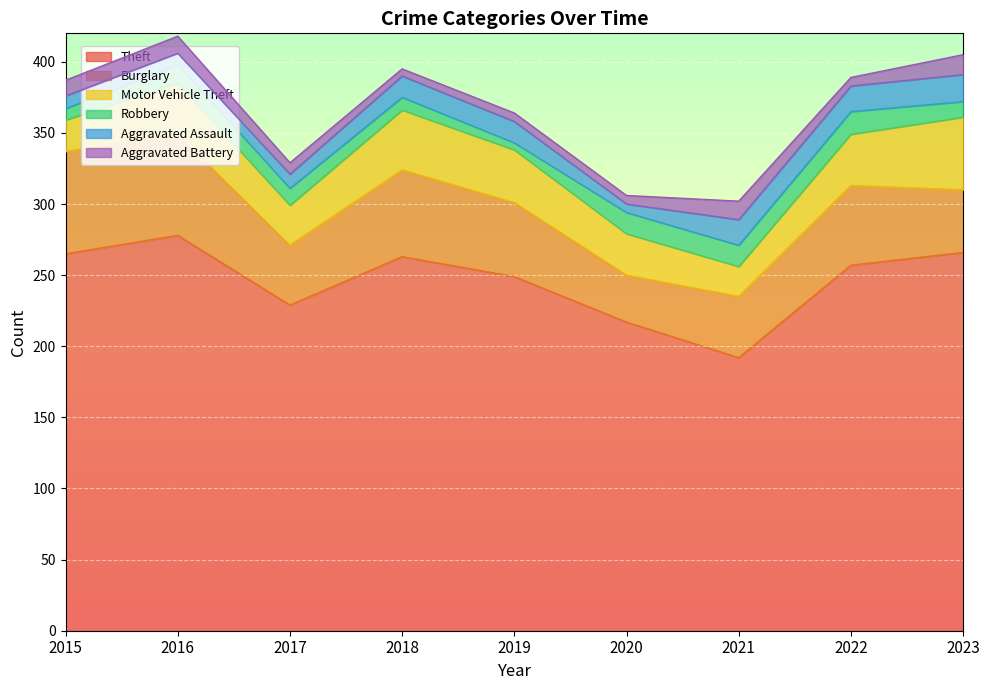

Reading right to left, transcribe all the data shown in this chart.

Theft: 266	257	192	217	249	263	229	278	265
Burglary: 44	56	43	33	52	61	42	71	72
Motor Vehicle Theft: 51	36	21	29	37	42	28	36	22
Robbery: 11	16	15	15	5	9	12	13	8
Aggravated Assault: 19	18	18	6	15	15	10	8	9
Aggravated Battery: 14	6	13	6	6	5	8	12	11